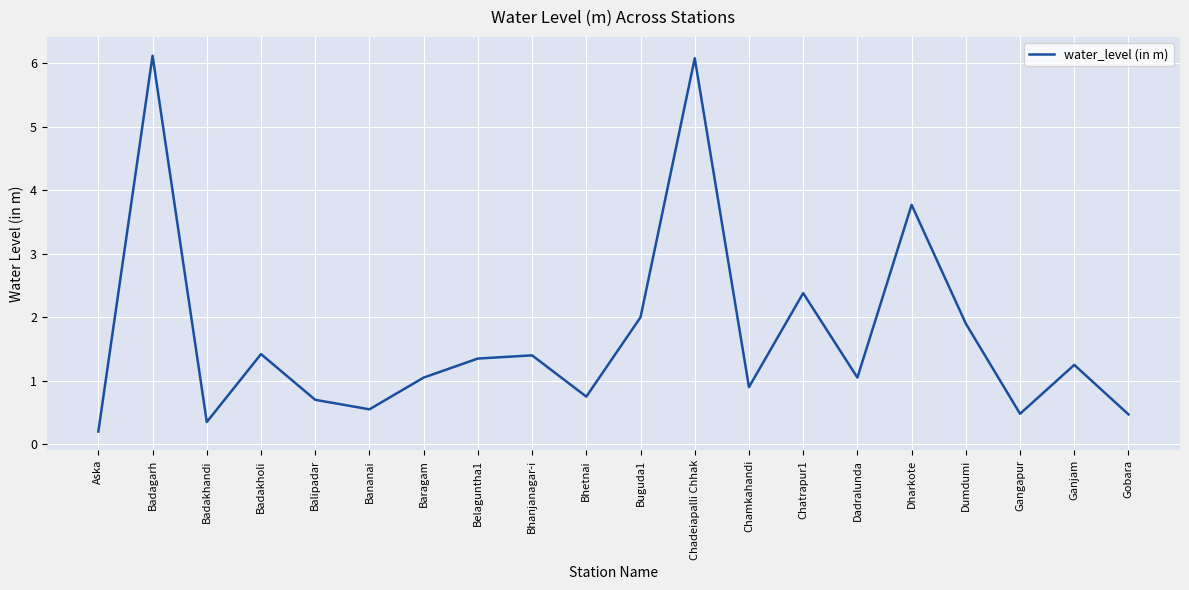

What is the sum of all values?

34.2